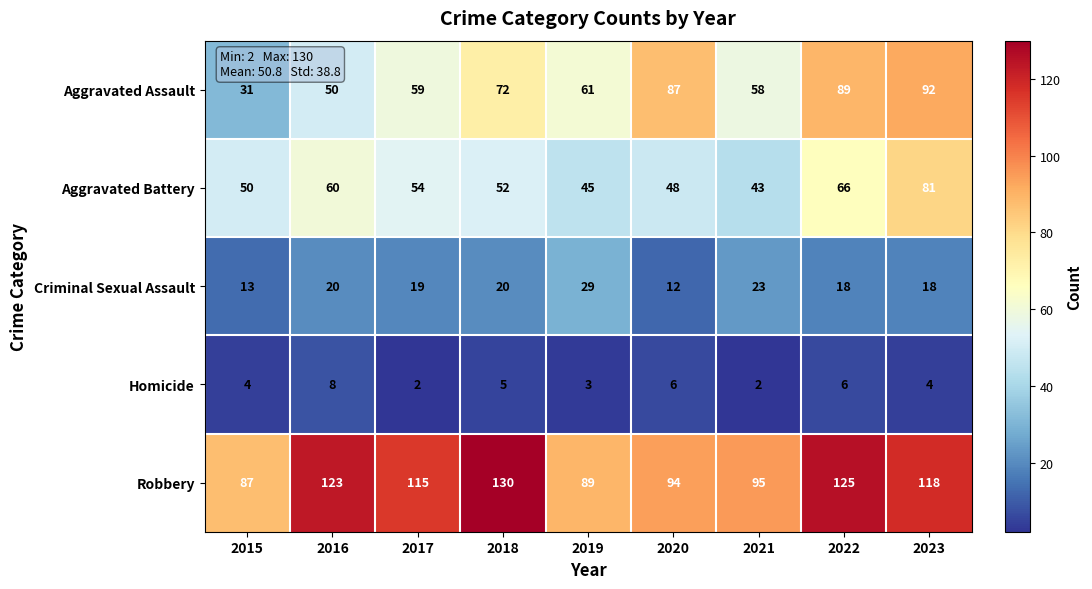

What is the difference between the second highest and minimum values in the Robbery series?

38